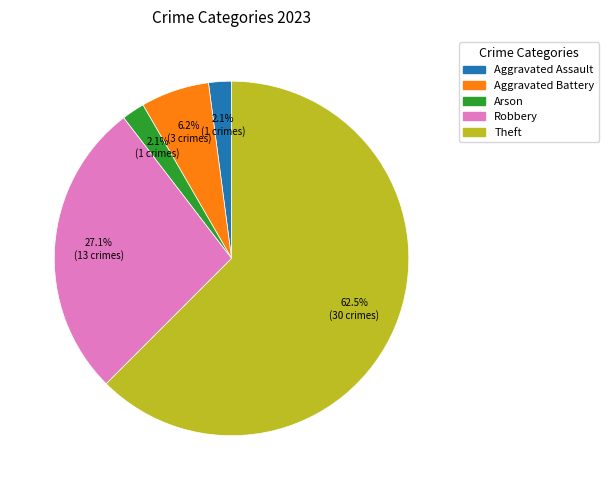

Does any single category account for the majority?

Yes